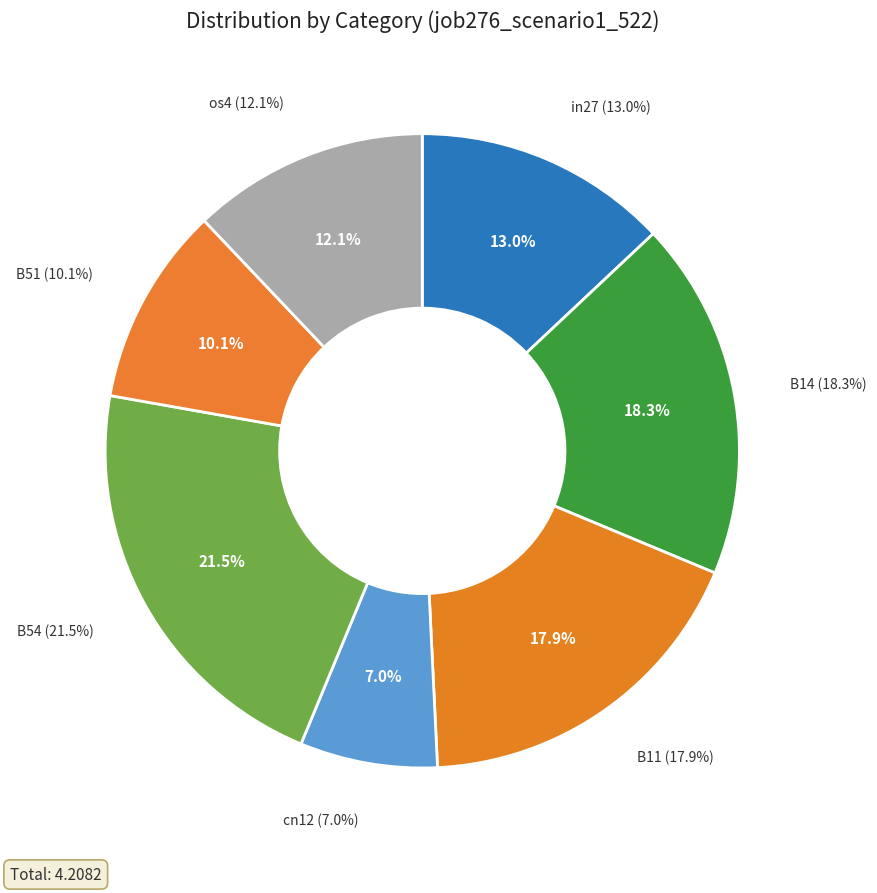

Which category has the smallest portion of the pie?

cn12